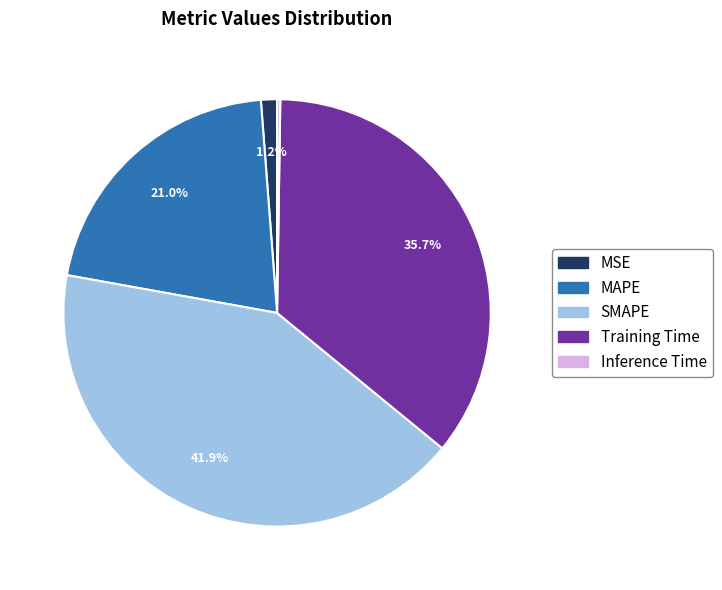

Between MSE and MAPE, which is larger?

MAPE